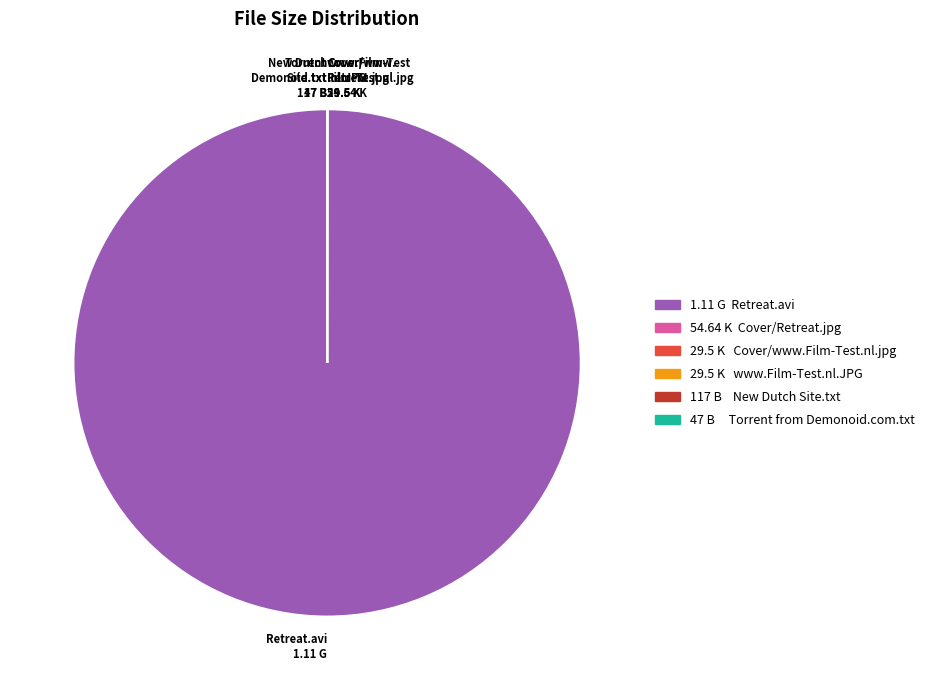

Which category accounts for the majority?

Retreat.avi 1.11 G